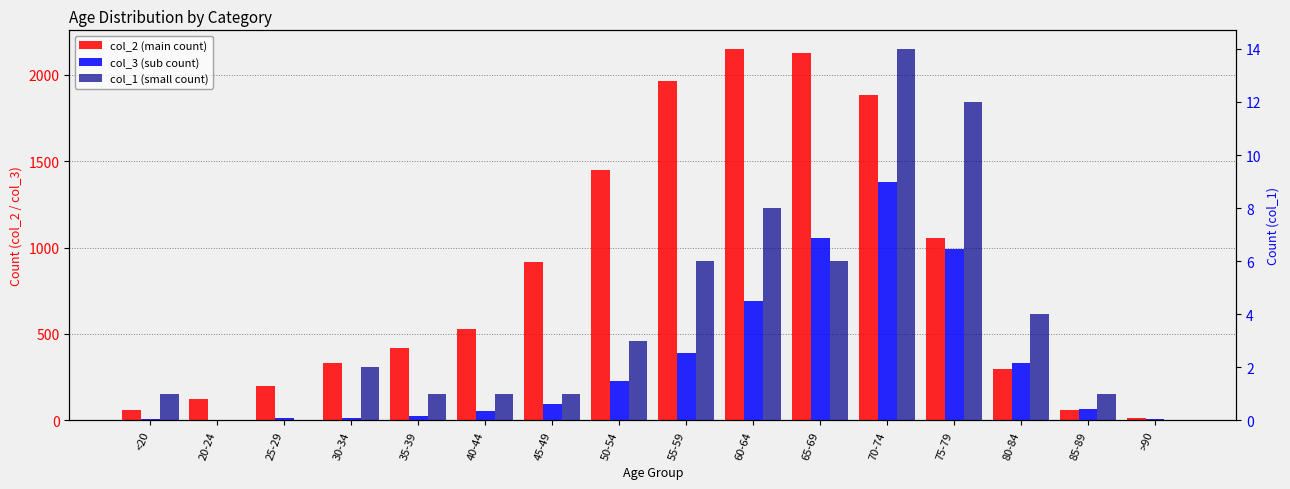

How many values in the col_3 (sub count) series are below 97?

8